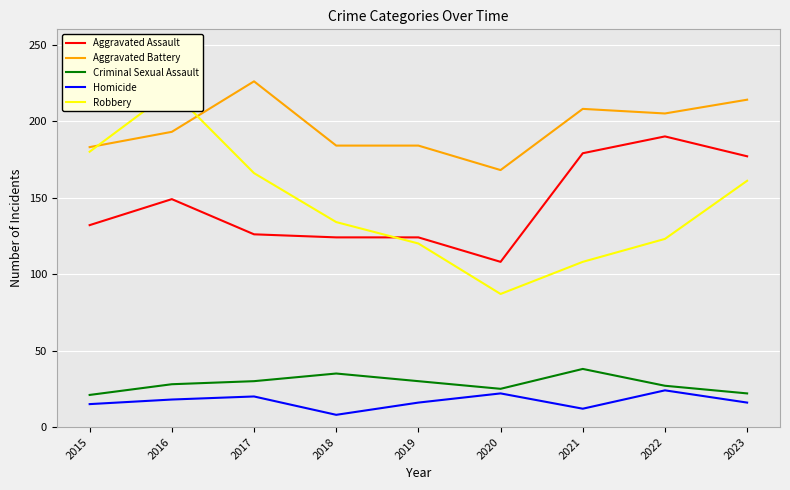

True or false: Homicide has a value of 14 at 2020.

False